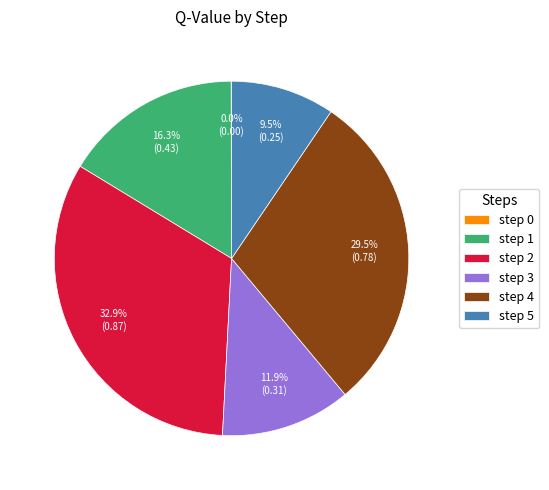

What is the largest slice in the pie chart?

step 2